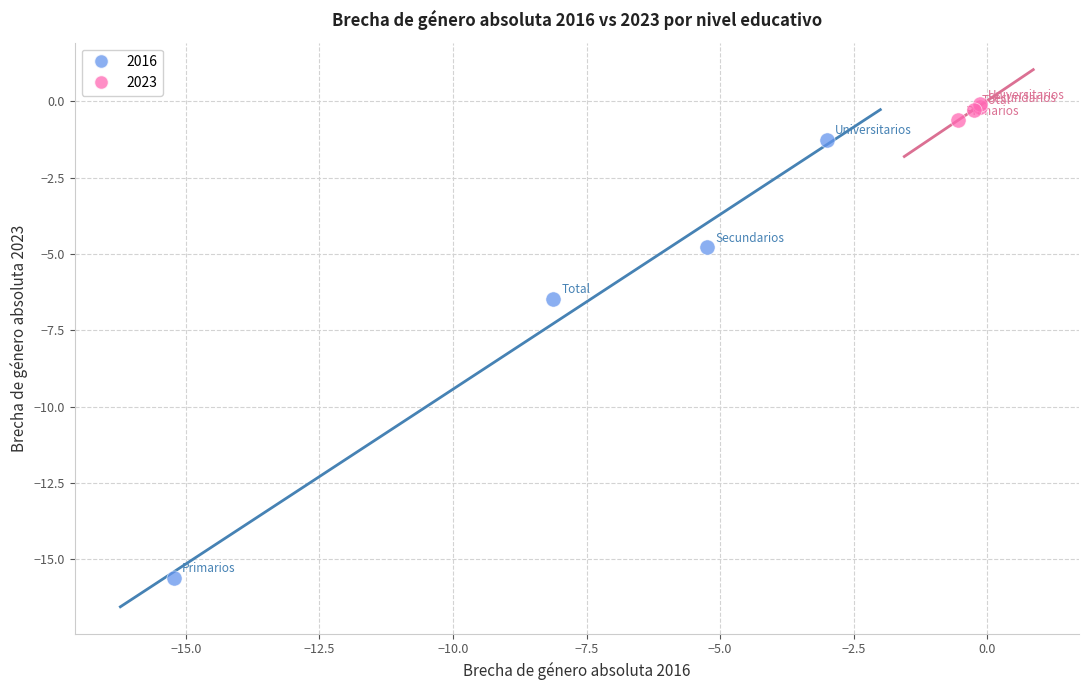

Which series reaches the maximum Y coordinate?

2023